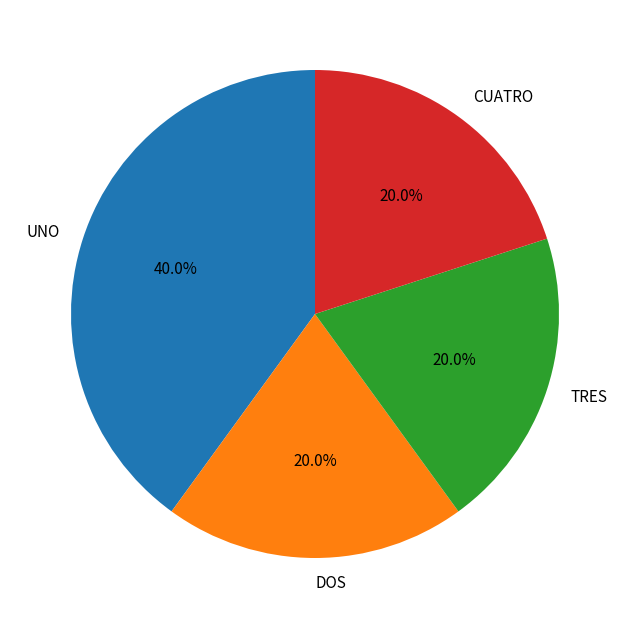

Which slice is the largest?

UNO